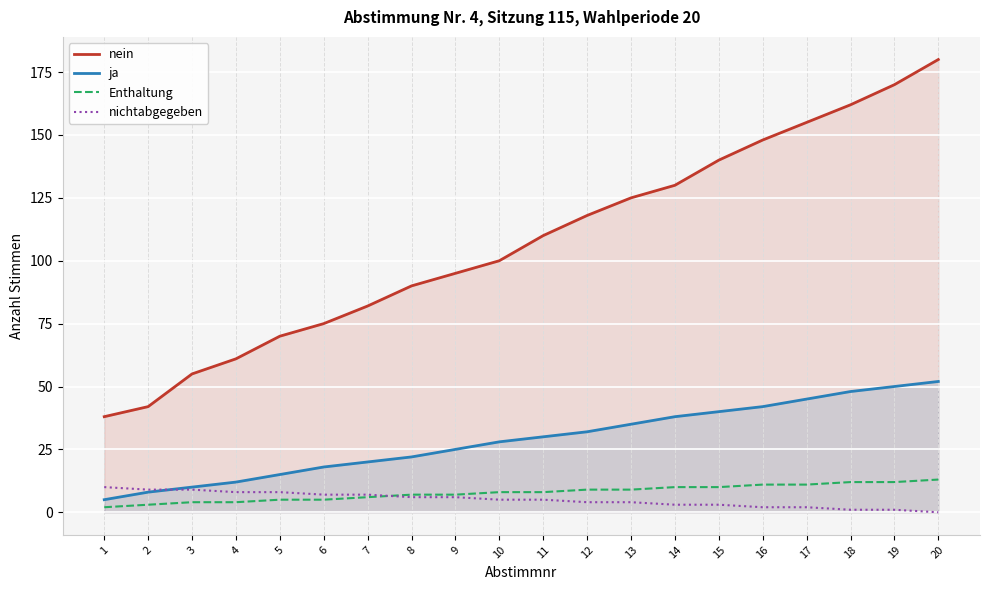

Which category has the lowest value in the nein series?

1